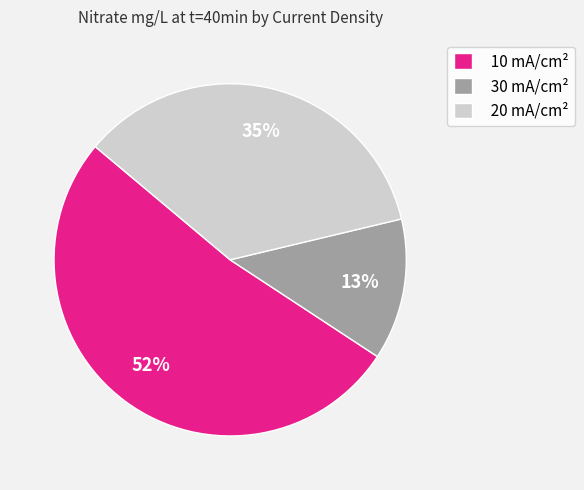

Combined, do 30 mA/cm² and 20 mA/cm² account for over 50%?

No